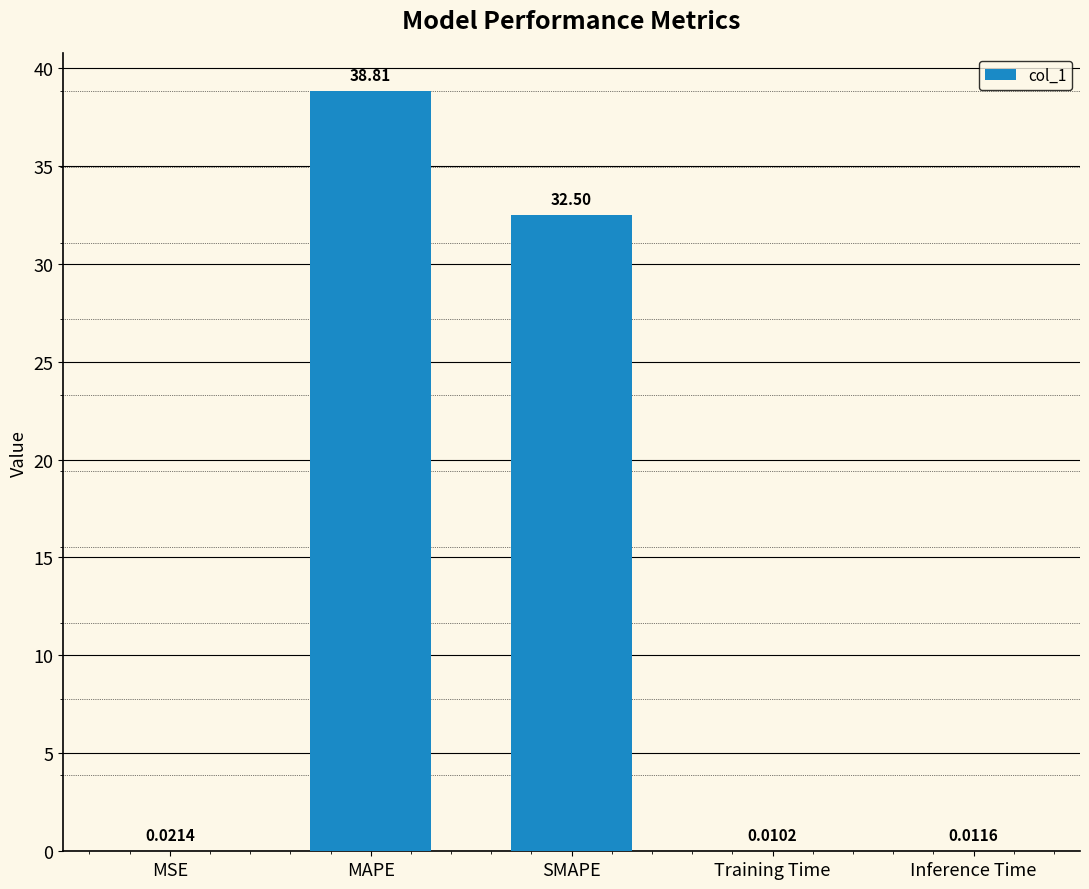

What is the average value?

14.3